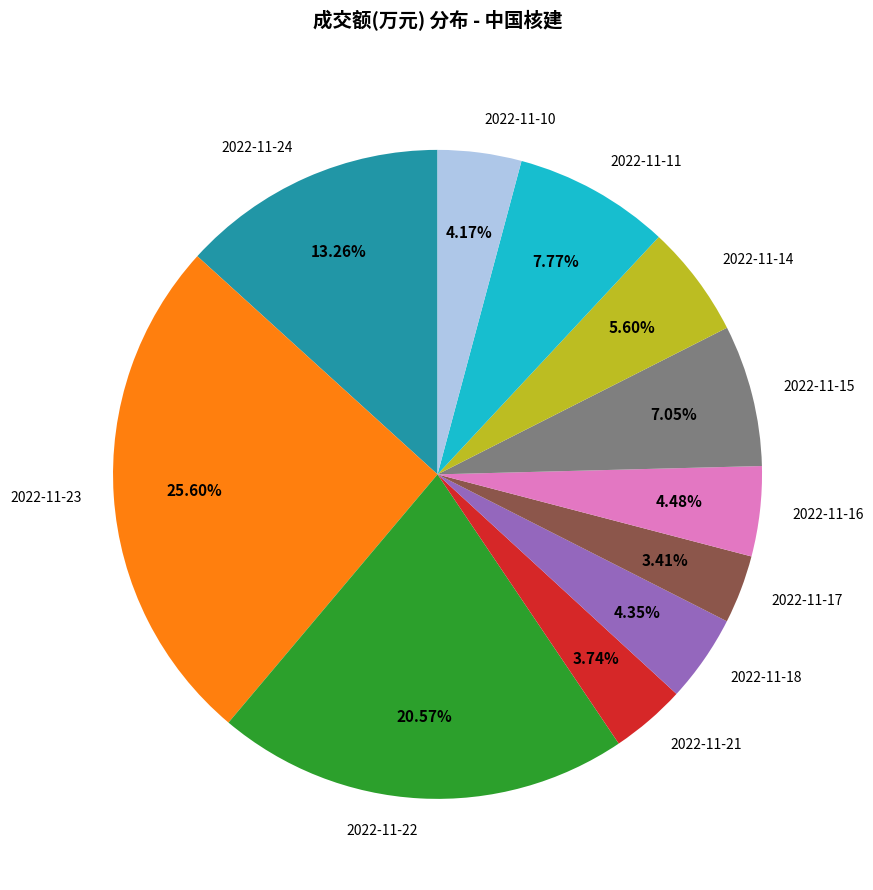

Which category has the biggest portion of the pie?

2022-11-23